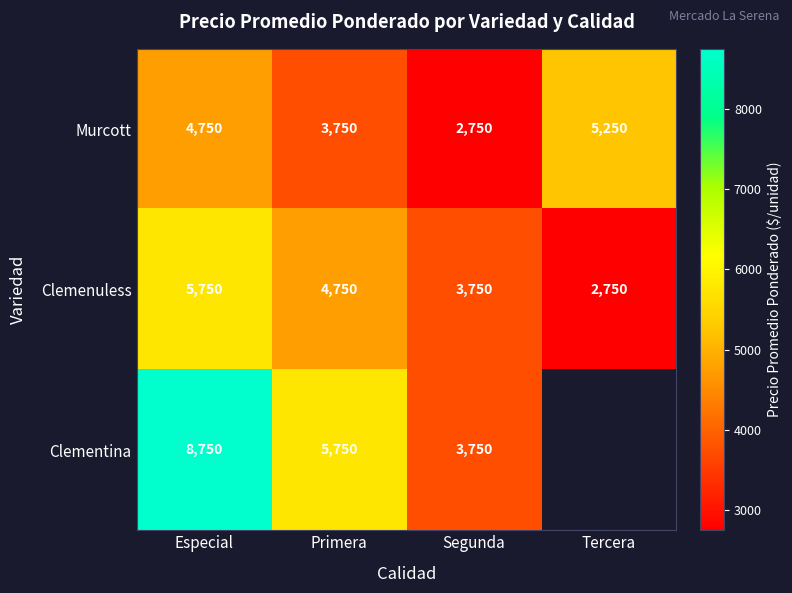

What is the difference between the highest and lowest values at Segunda?

1000